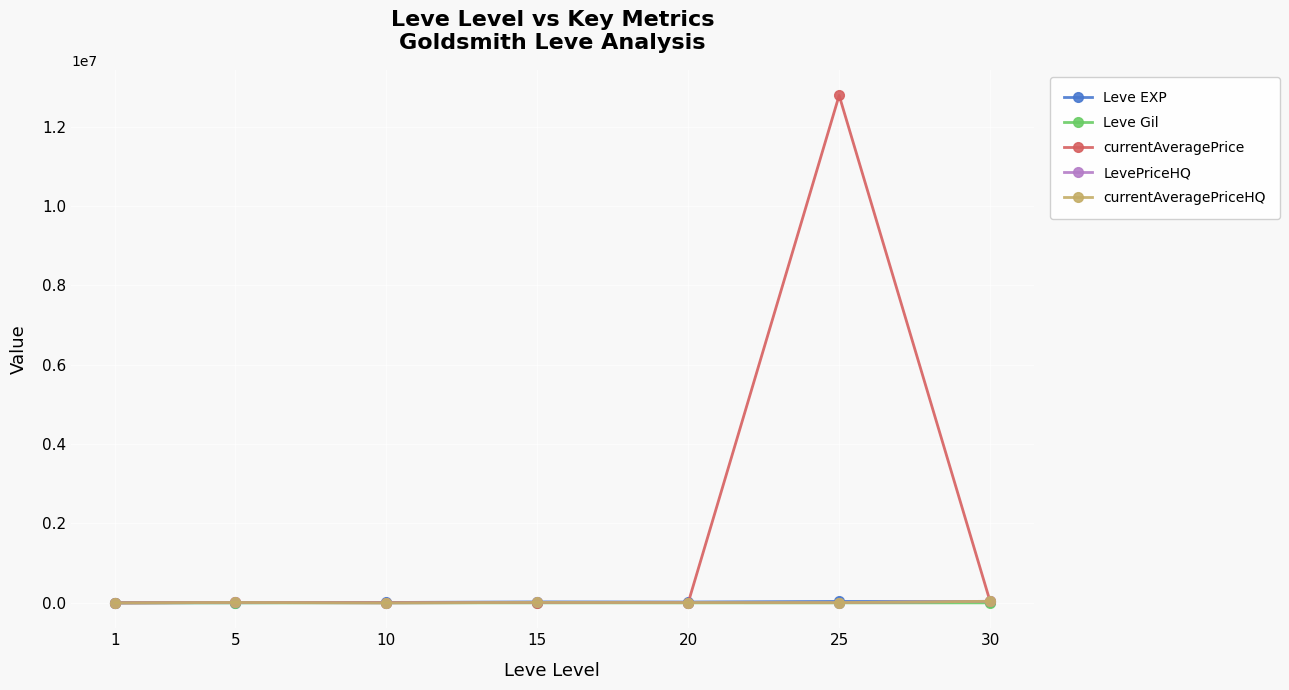

What is the difference between the highest and lowest values at 25?

12785230.0